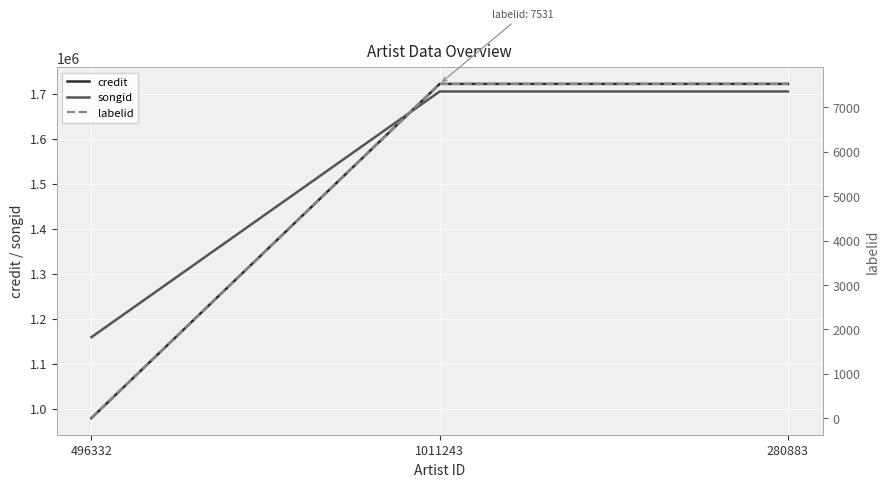

Rank the series by their maximum value, from lowest to highest.

labelid, songid, credit